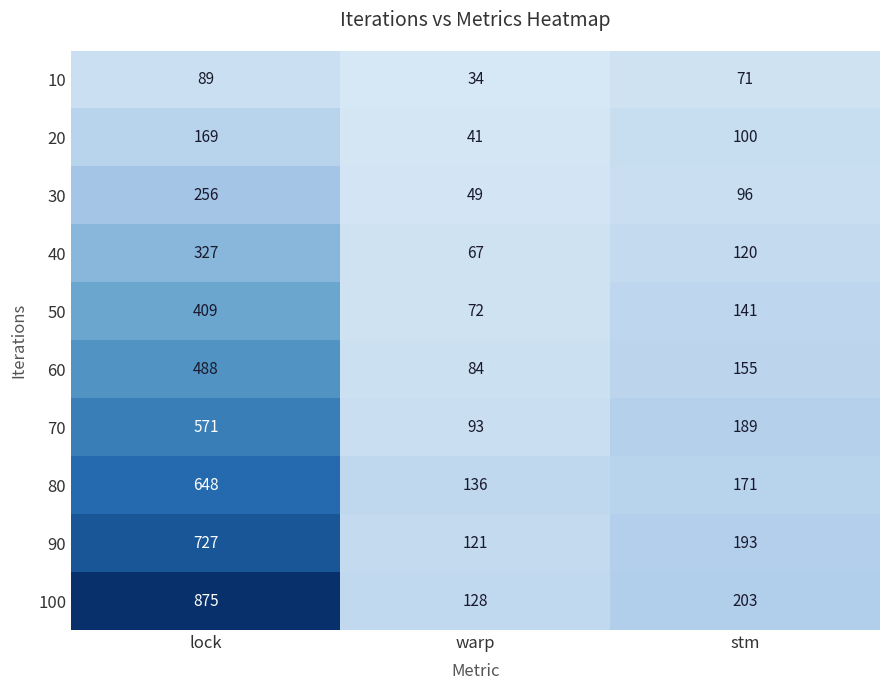

True or false: 80 has a value of 78 at stm.

False